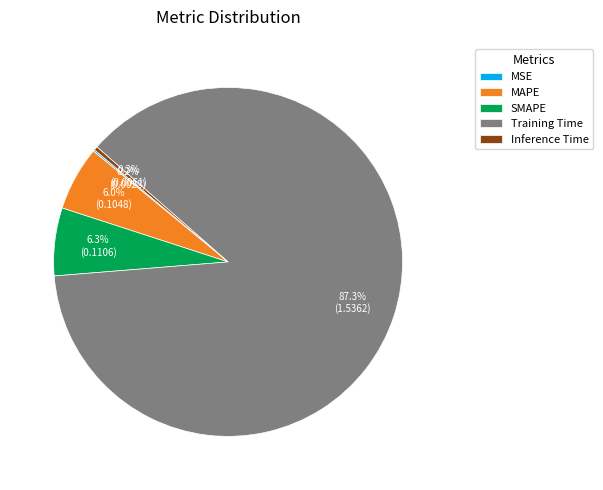

The SMAPE slice represents 6% of the pie. True or false?

True